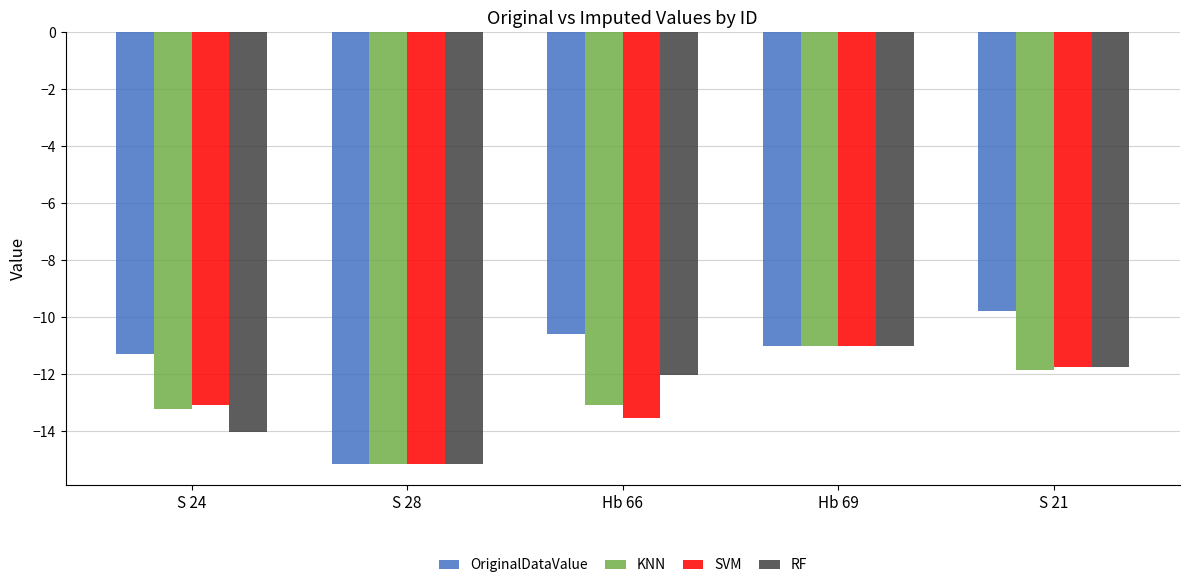

Reading left to right, what are all the values shown in this chart?

OriginalDataValue: S 24=-11.3	S 28=-15.1	Hb 66=-10.6	Hb 69=-11.0	S 21=-9.8
KNN: S 24=-13.2	S 28=-15.1	Hb 66=-13.1	Hb 69=-11.0	S 21=-11.9
SVM: S 24=-13.1	S 28=-15.1	Hb 66=-13.5	Hb 69=-11.0	S 21=-11.8
RF: S 24=-14.0	S 28=-15.1	Hb 66=-12.0	Hb 69=-11.0	S 21=-11.7